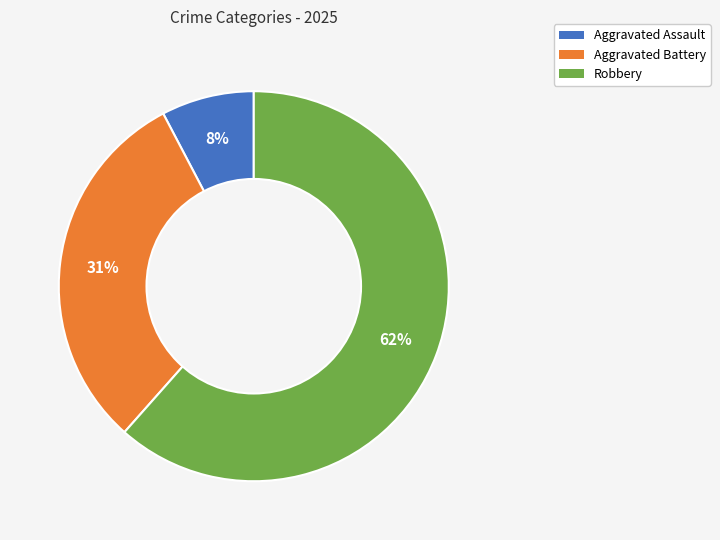

To the nearest percent, what is the average slice percentage?

33%